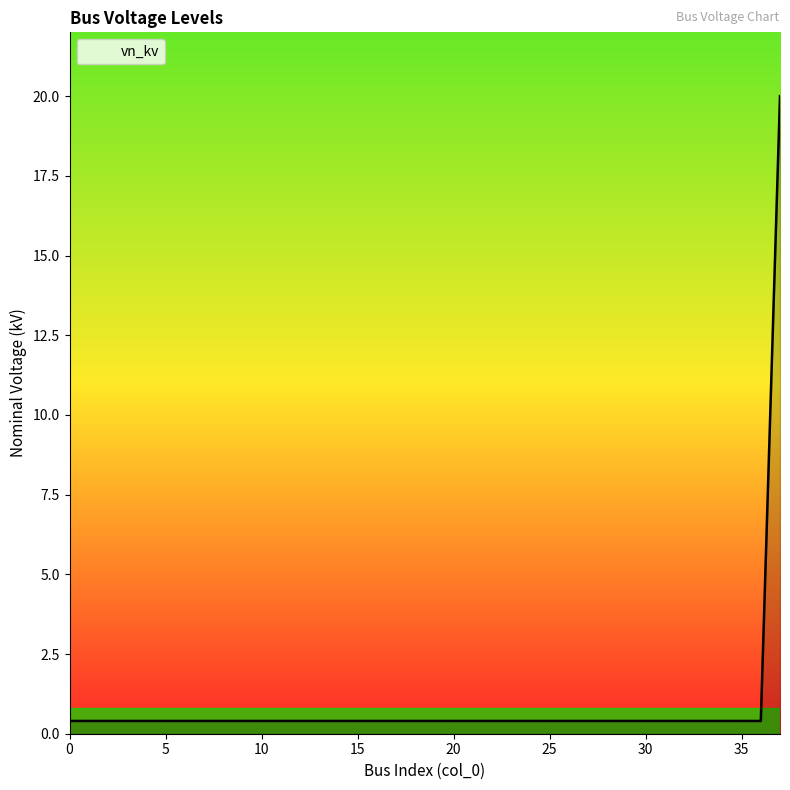

What is the difference between the maximum and minimum values?

19.6